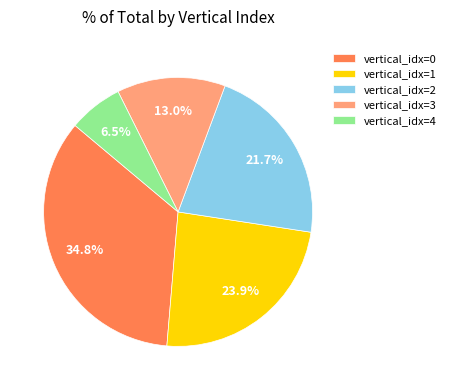

Combined, do vertical_idx=0 and vertical_idx=3 account for over 50%?

No